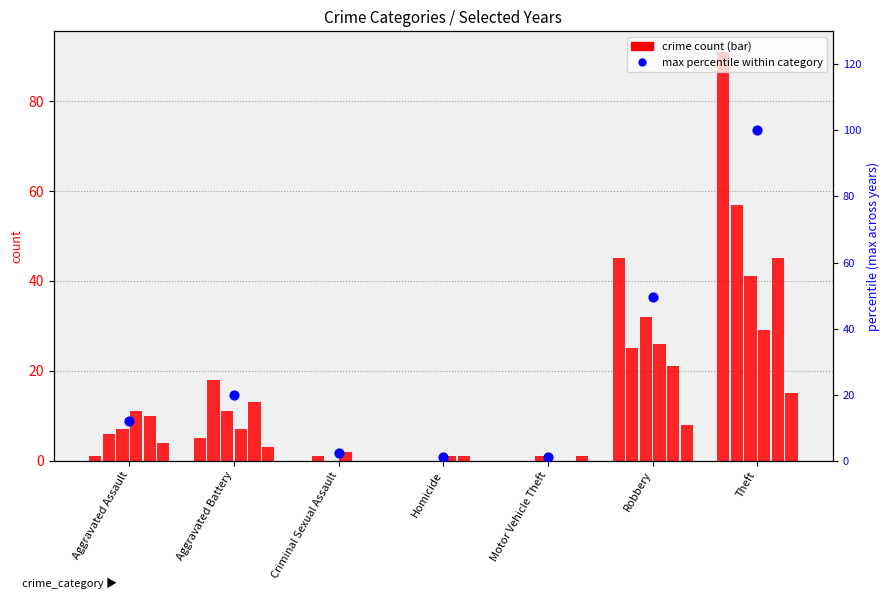

Between Criminal Sexual Assault and Aggravated Battery, which is larger?

Aggravated Battery